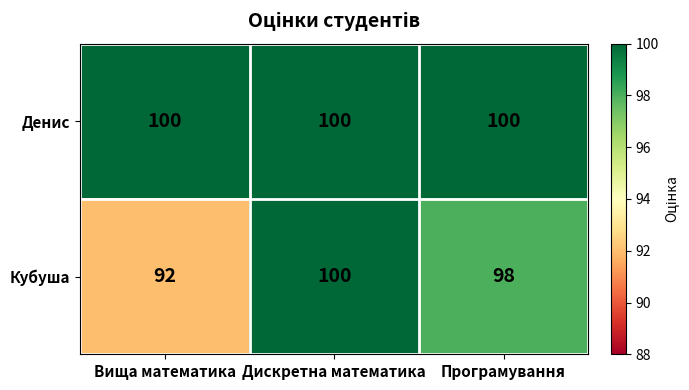

Reading left to right, transcribe all the data shown in this chart.

Денис: 100	100	100
Кубуша: 92	100	98